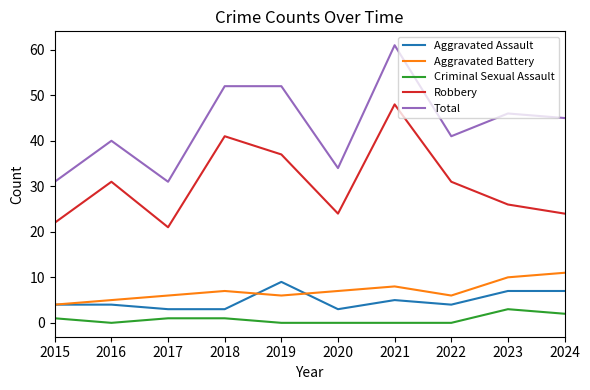

Reading left to right, what are all the values shown in this chart?

Aggravated Assault: 2015=4	2016=4	2017=3	2018=3	2019=9	2020=3	2021=5	2022=4	2023=7	2024=7
Aggravated Battery: 2015=4	2016=5	2017=6	2018=7	2019=6	2020=7	2021=8	2022=6	2023=10	2024=11
Criminal Sexual Assault: 2015=1	2016=0	2017=1	2018=1	2019=0	2020=0	2021=0	2022=0	2023=3	2024=2
Robbery: 2015=22	2016=31	2017=21	2018=41	2019=37	2020=24	2021=48	2022=31	2023=26	2024=24
Total: 2015=31	2016=40	2017=31	2018=52	2019=52	2020=34	2021=61	2022=41	2023=46	2024=45